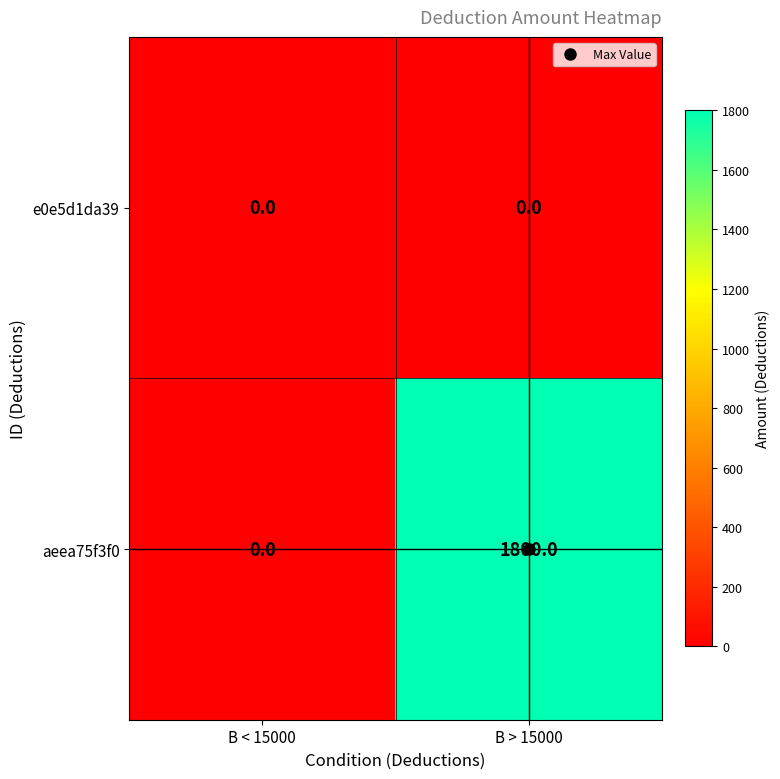

Rank the series by their average value, from lowest to highest.

e0e5d1da39, aeea75f3f0